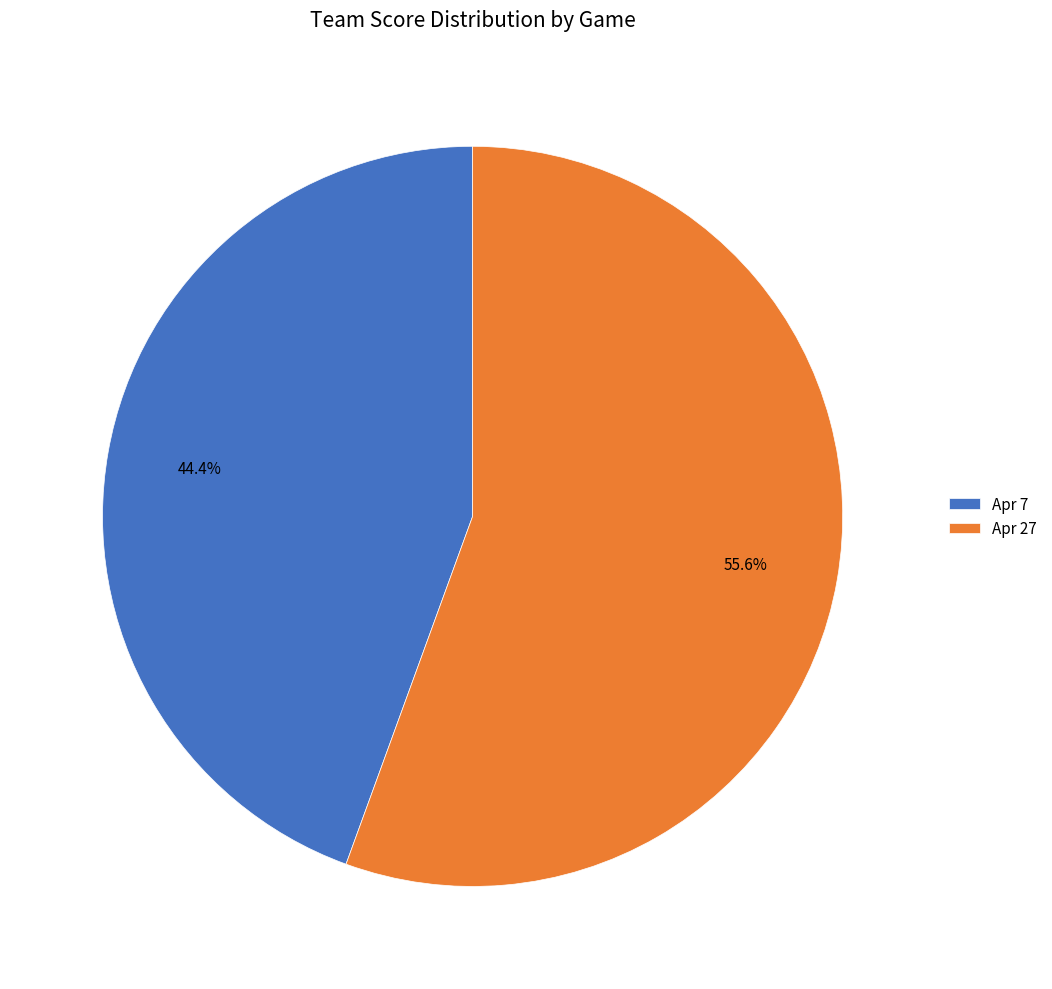

Between Apr 7 and Apr 27, which is larger?

Apr 27